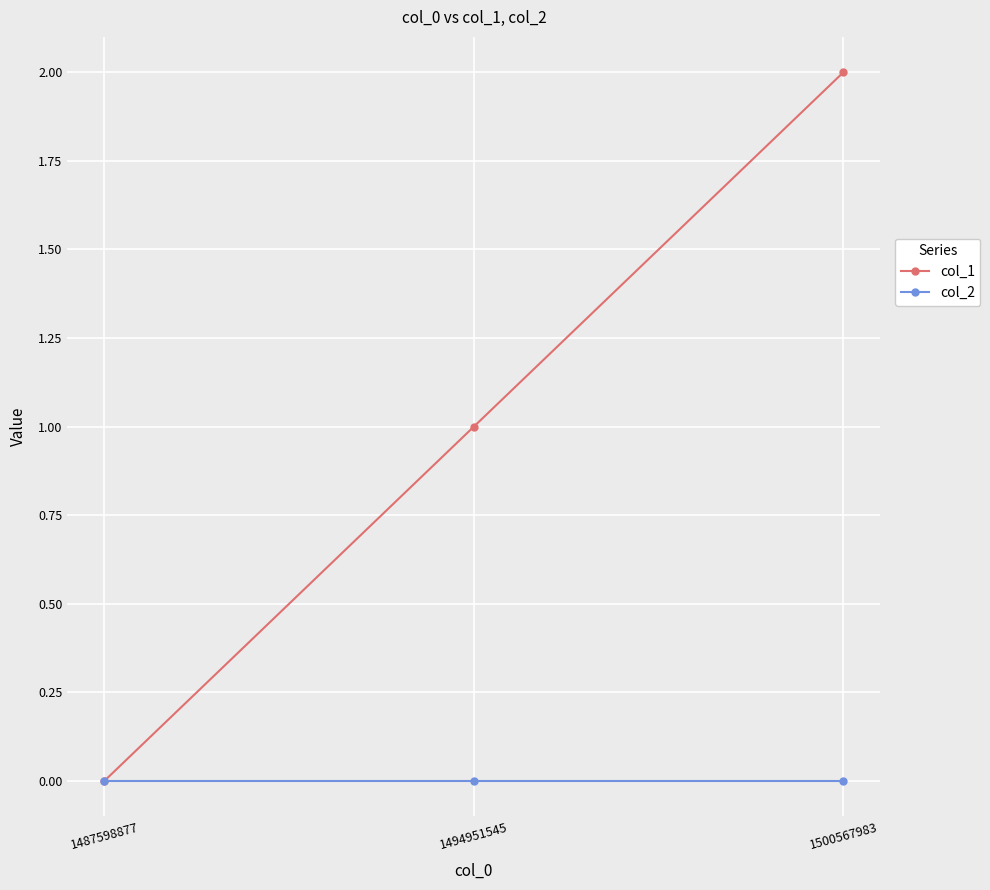

Which series has the widest spread of values?

col_1